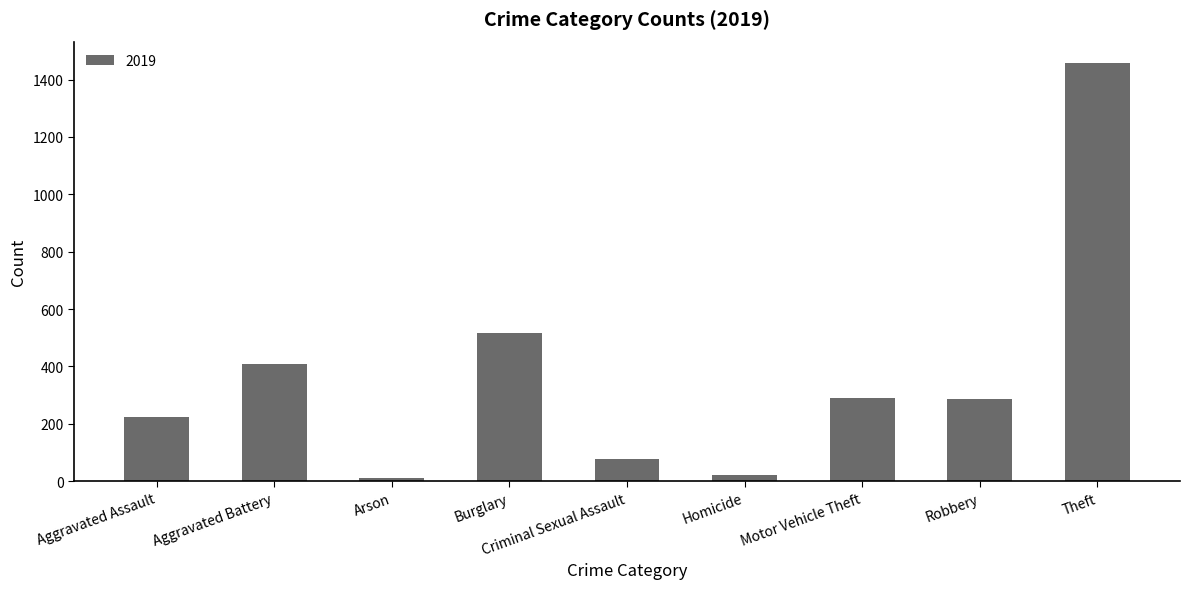

Does the chart contain stacked bars?

No